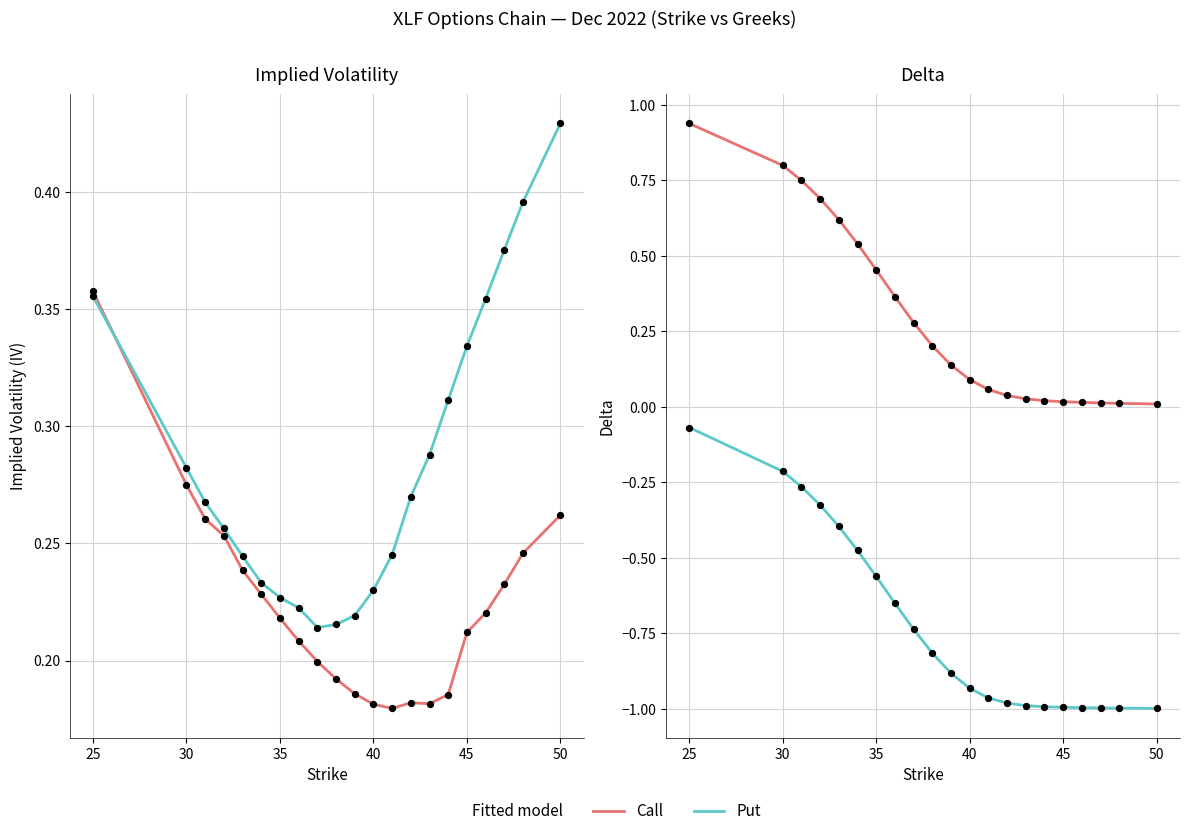

Which series has the widest spread of Y values?

delta_put